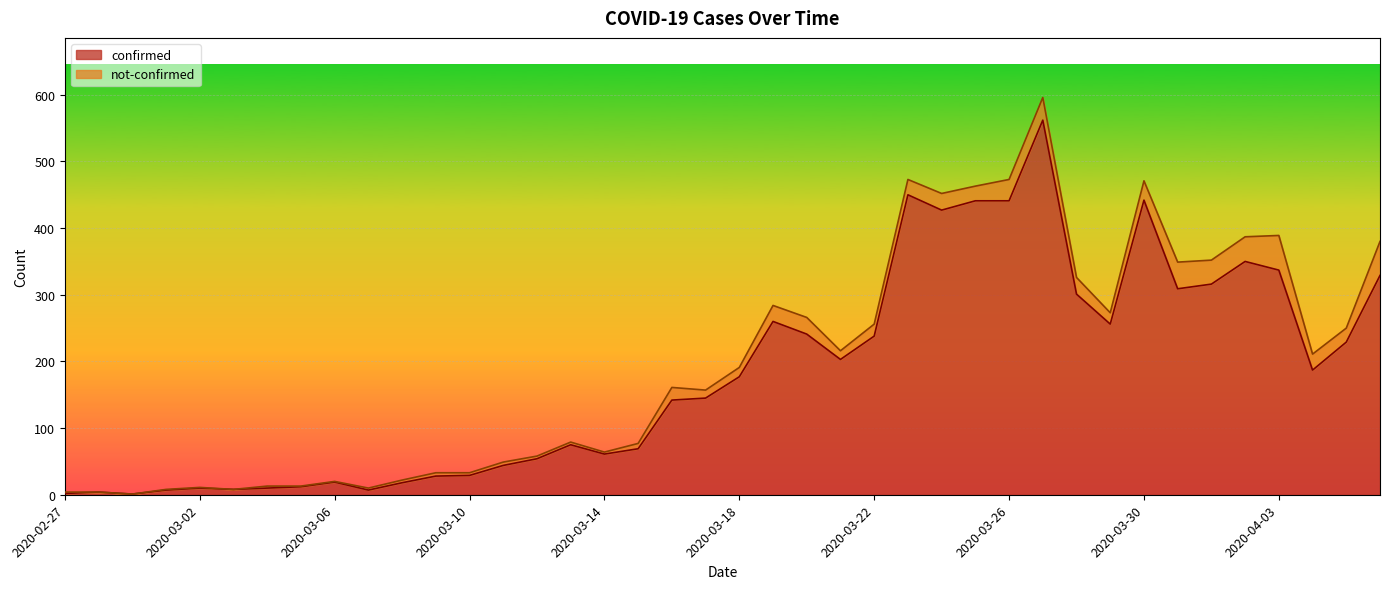

What is the difference between the second highest and second lowest values?

448